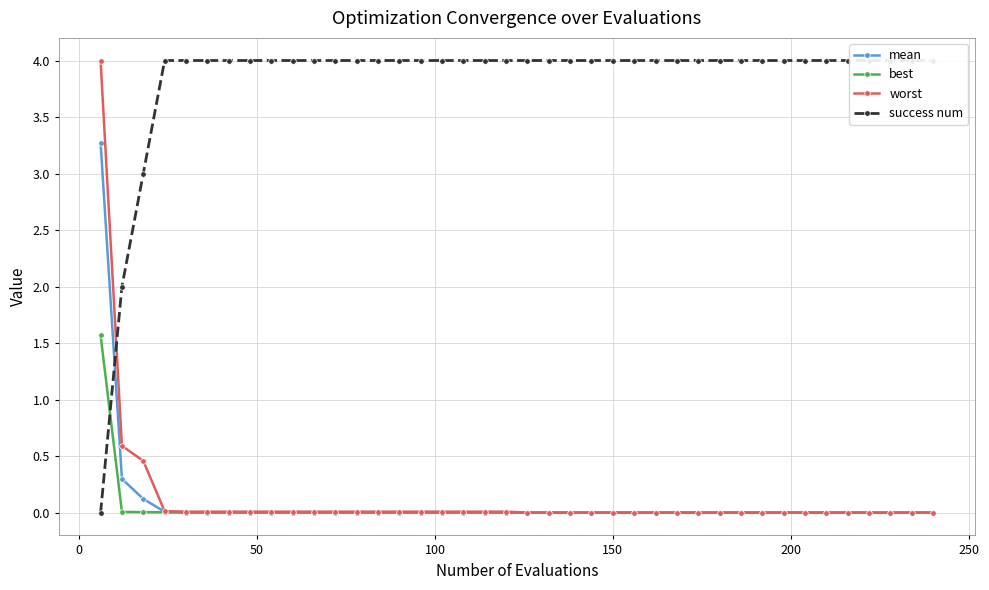

True or false: success num and mean cross at least once.

True